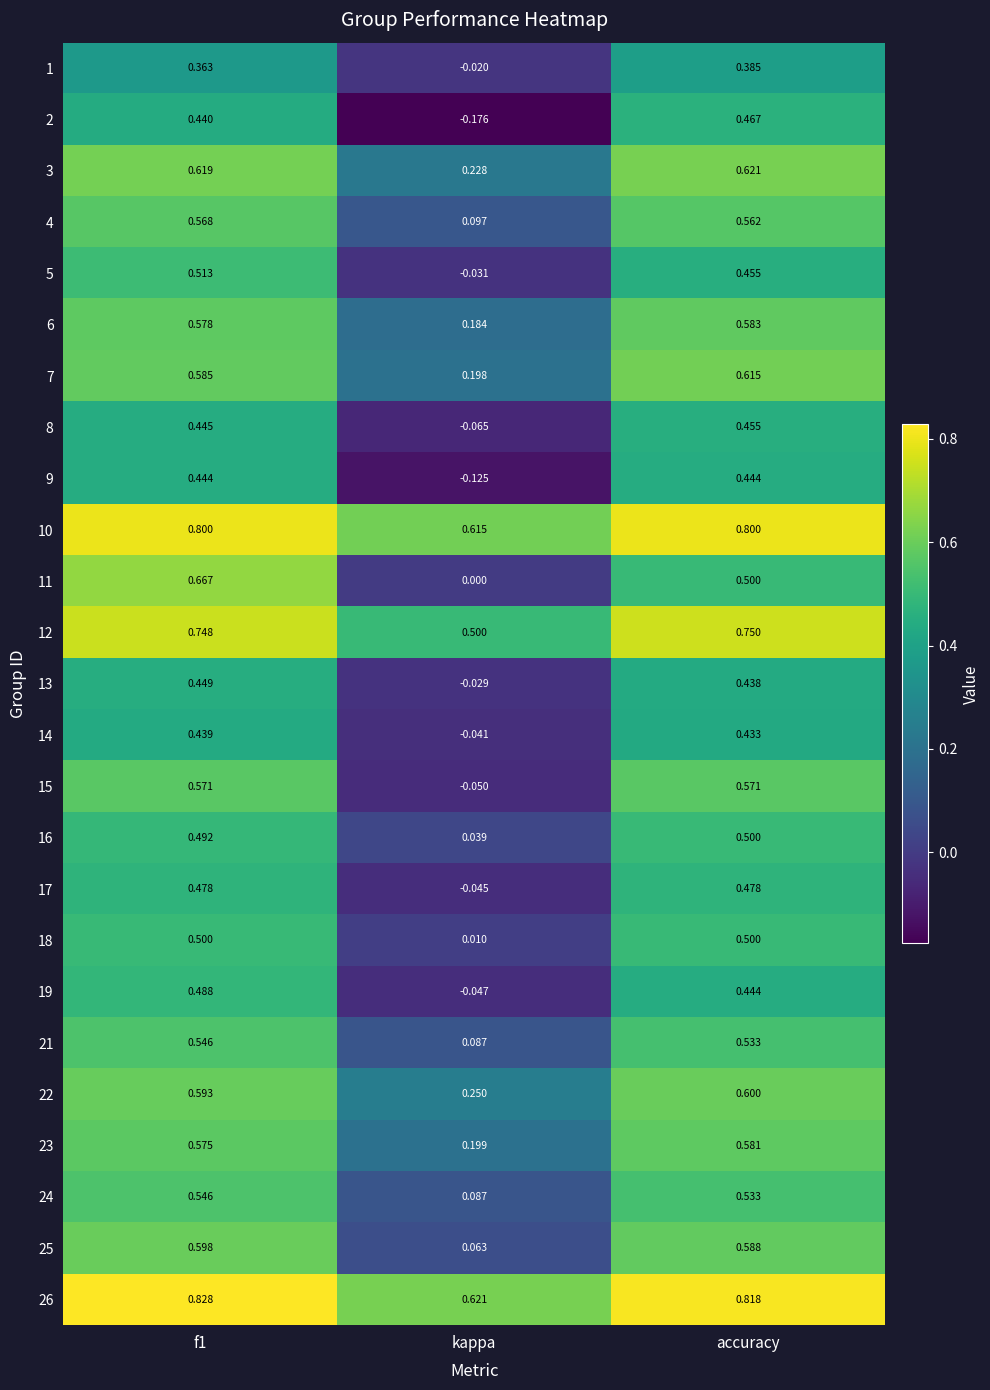

Which series has the largest range (max minus min)?

11